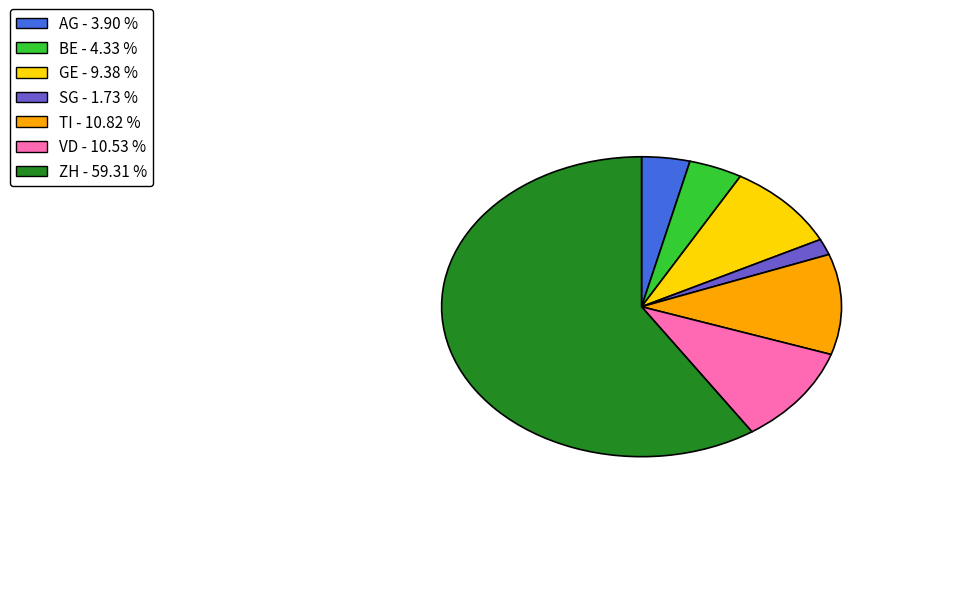

What is the largest slice in the pie chart?

ZH - 59.31 %